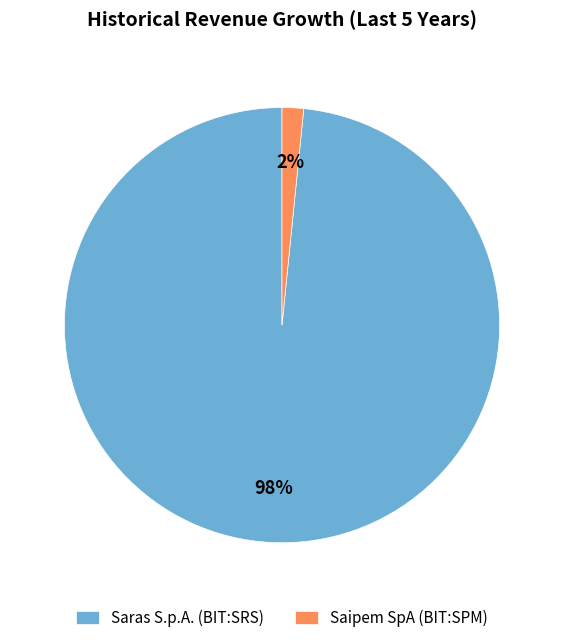

Do Saras S.p.A. (BIT:SRS) and Saipem SpA (BIT:SPM) together represent more than half of the pie?

Yes